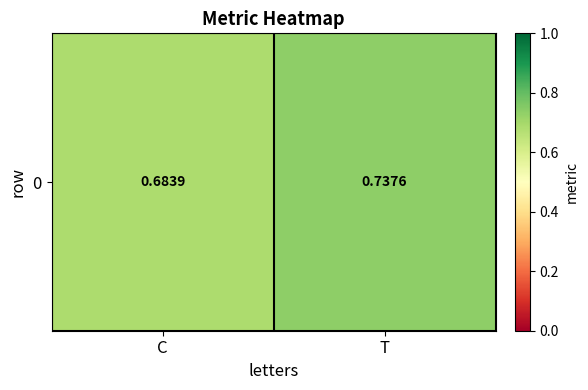

Which category has the highest value across all series?

T